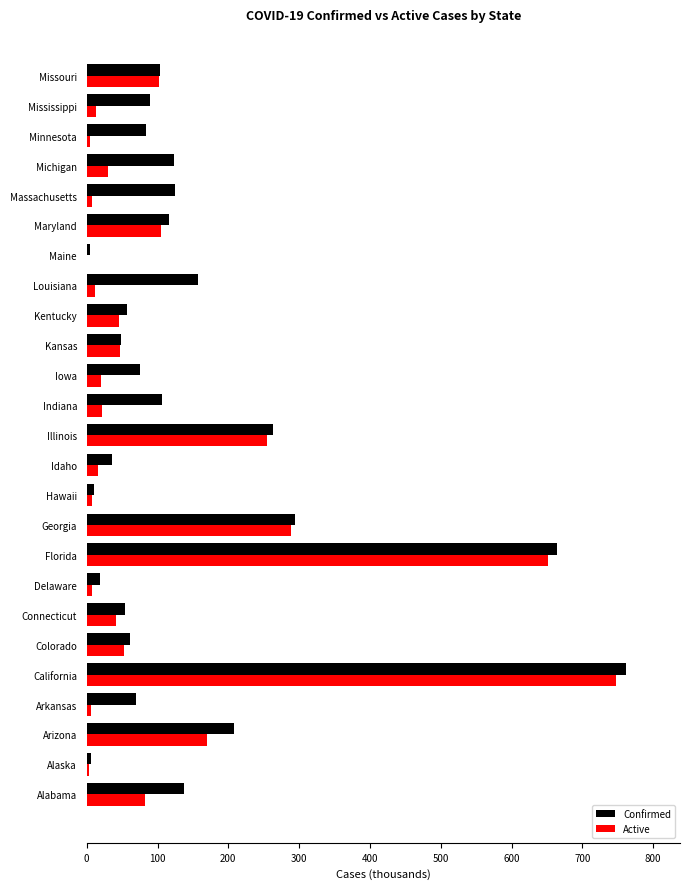

Between Alabama and California, which series saw the biggest shift?

Active